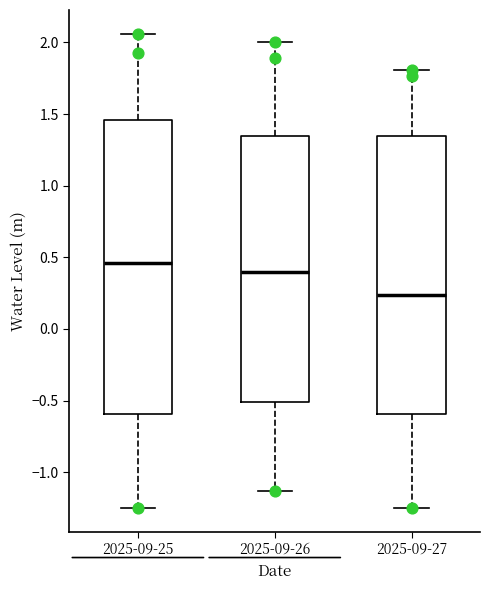

Where is the lower edge of the box for 2025-09-25 on the y-axis? The values are not printed on the chart, so give them approximately, as read against the axis.

-0.60